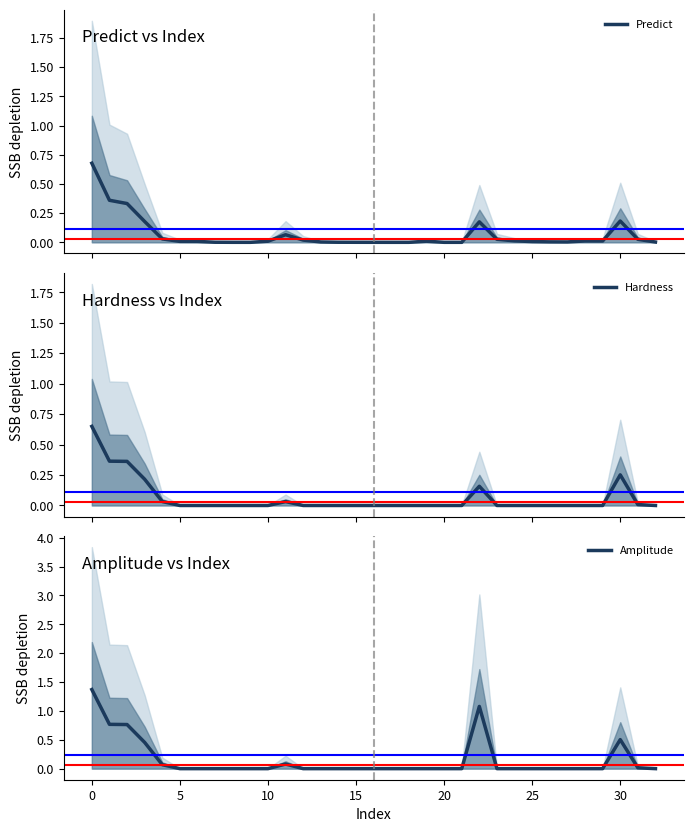

Which has a higher value, 22 or 31?

22